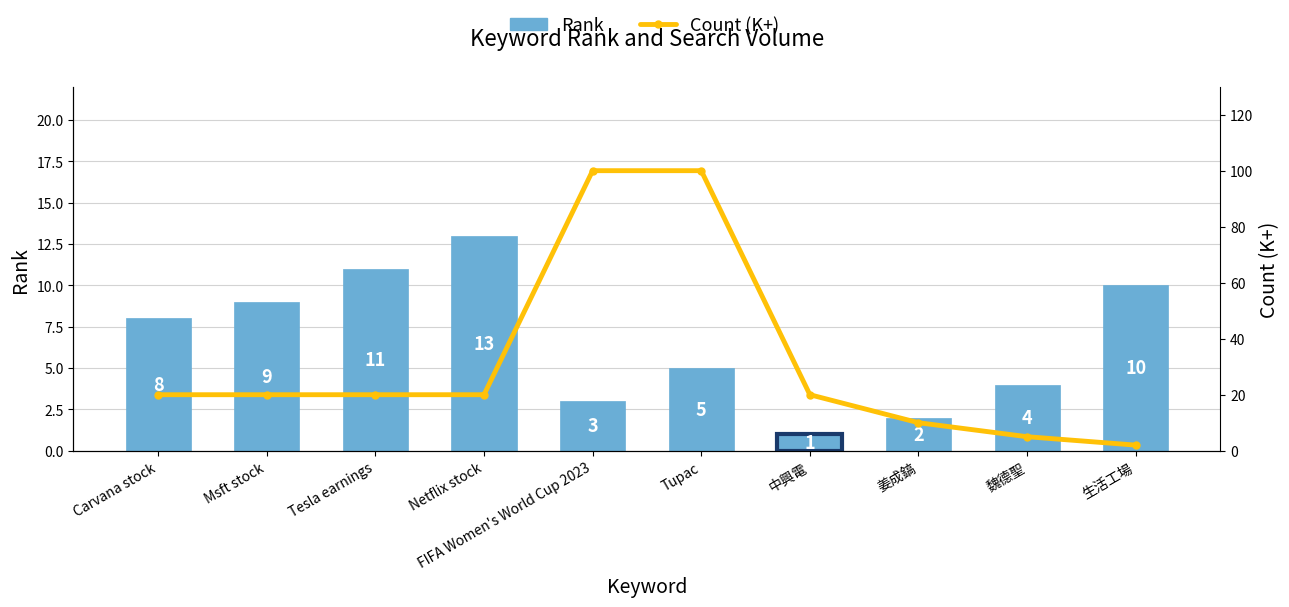

Are the bars grouped side by side (vs. stacked)?

No